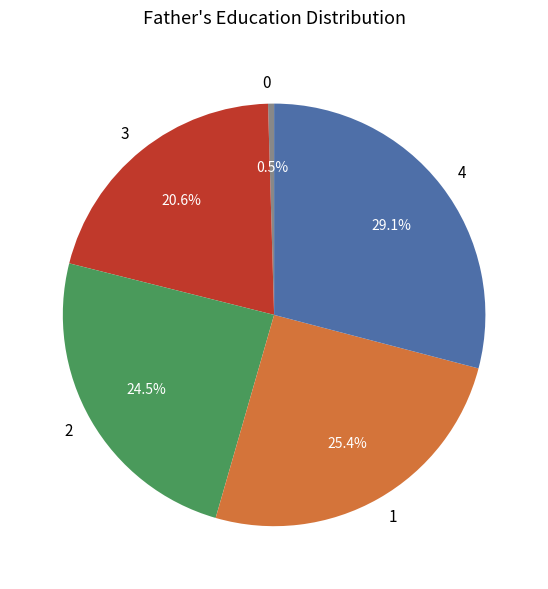

Between 2 and 1, which is larger?

1